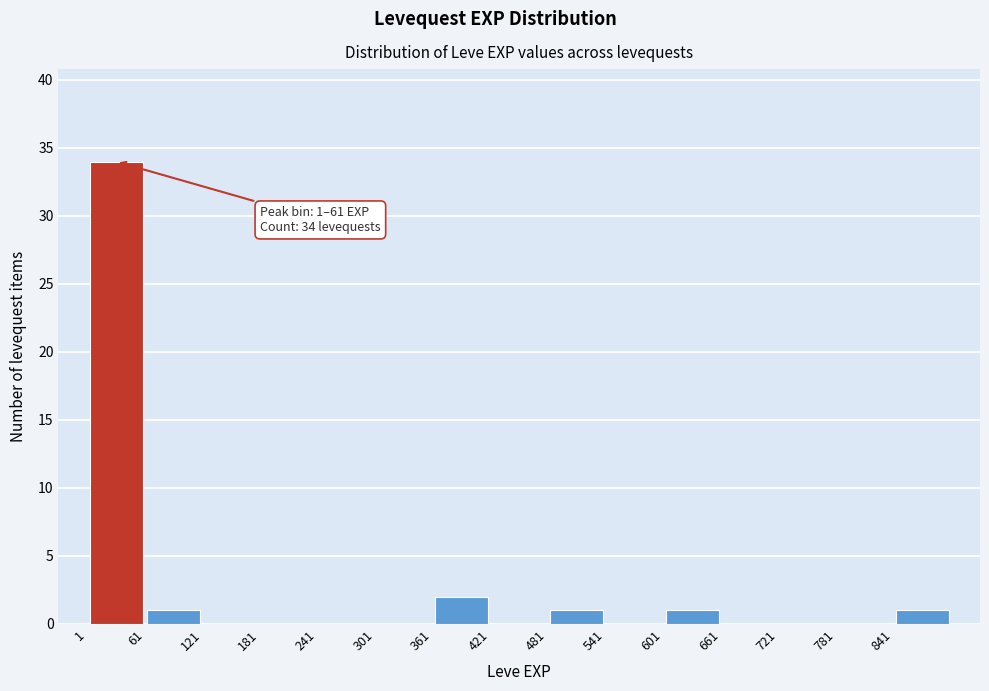

Which range on the x-axis has the tallest bar?

1 to 61